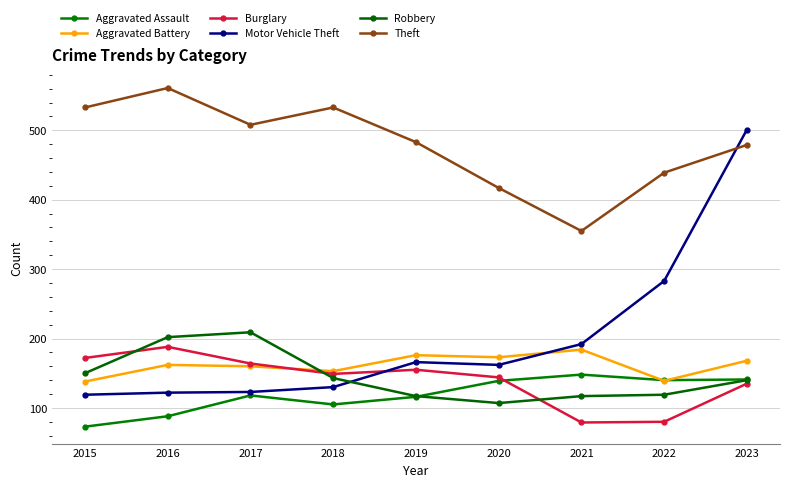

Rank the categories by Theft value from lowest to highest.

2021, 2020, 2022, 2023, 2019, 2017, 2015, 2018, 2016